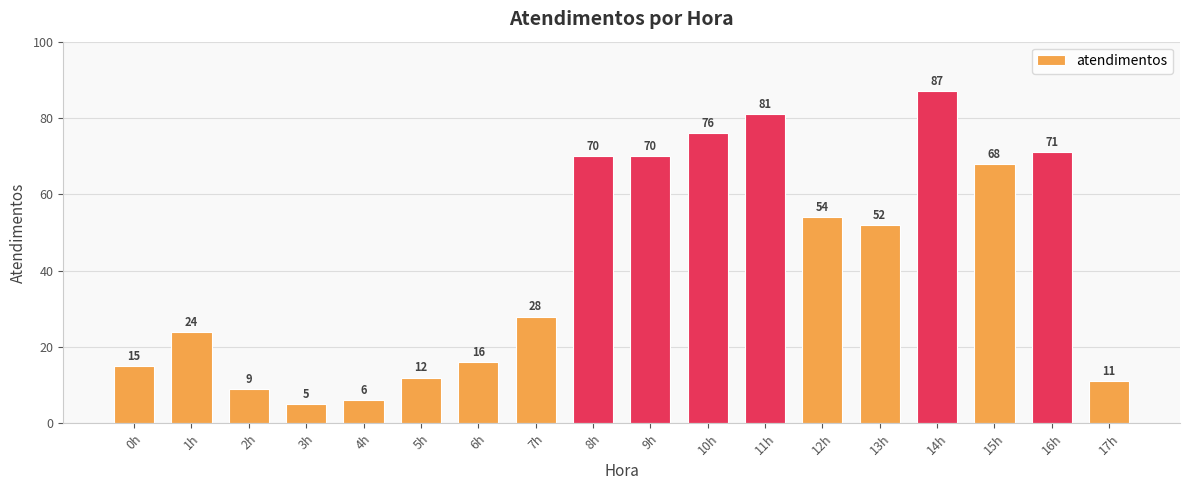

At which label is the value closest to 46?

13h